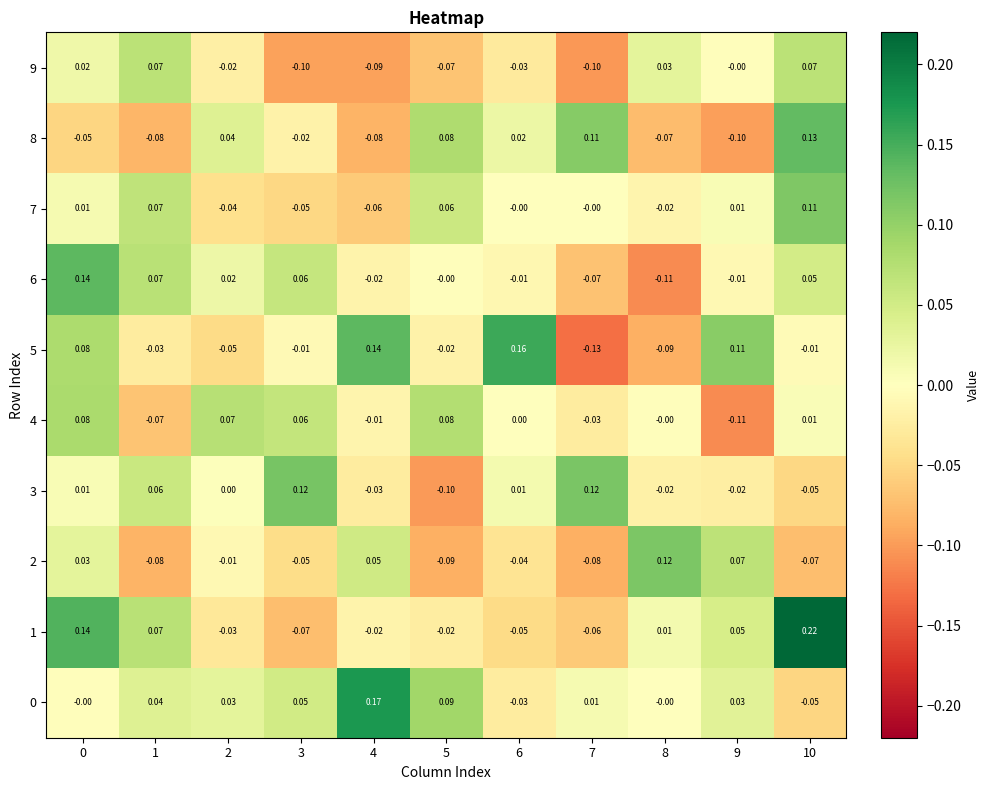

How many data points in 6 are less than 0?

5